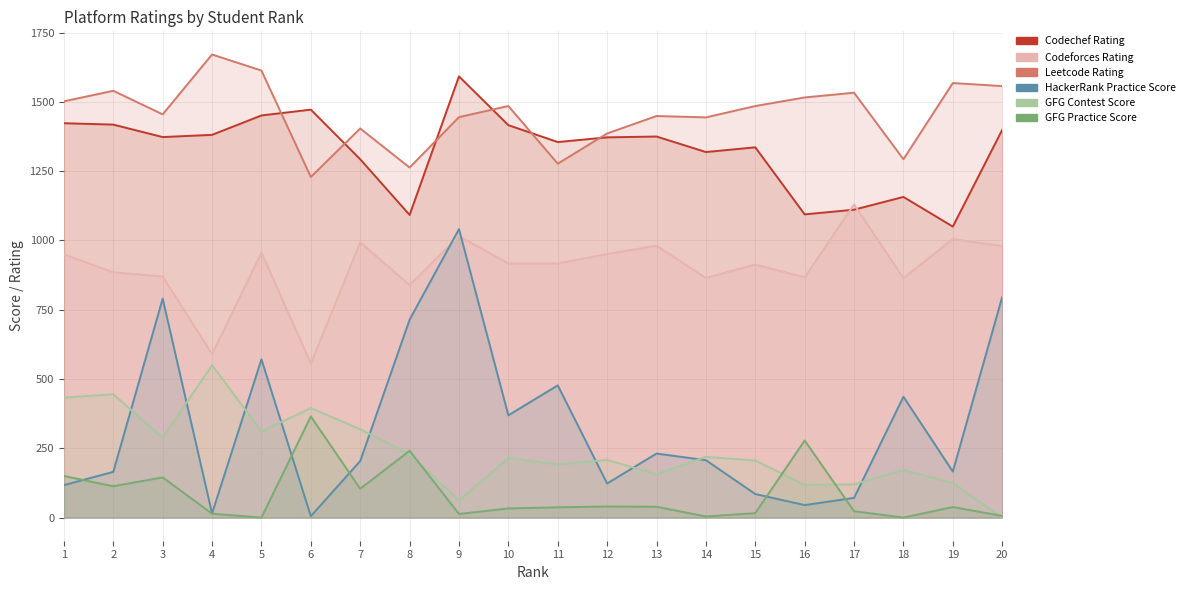

At which category does HackerRank_Practice_Score reach its first local peak?

3